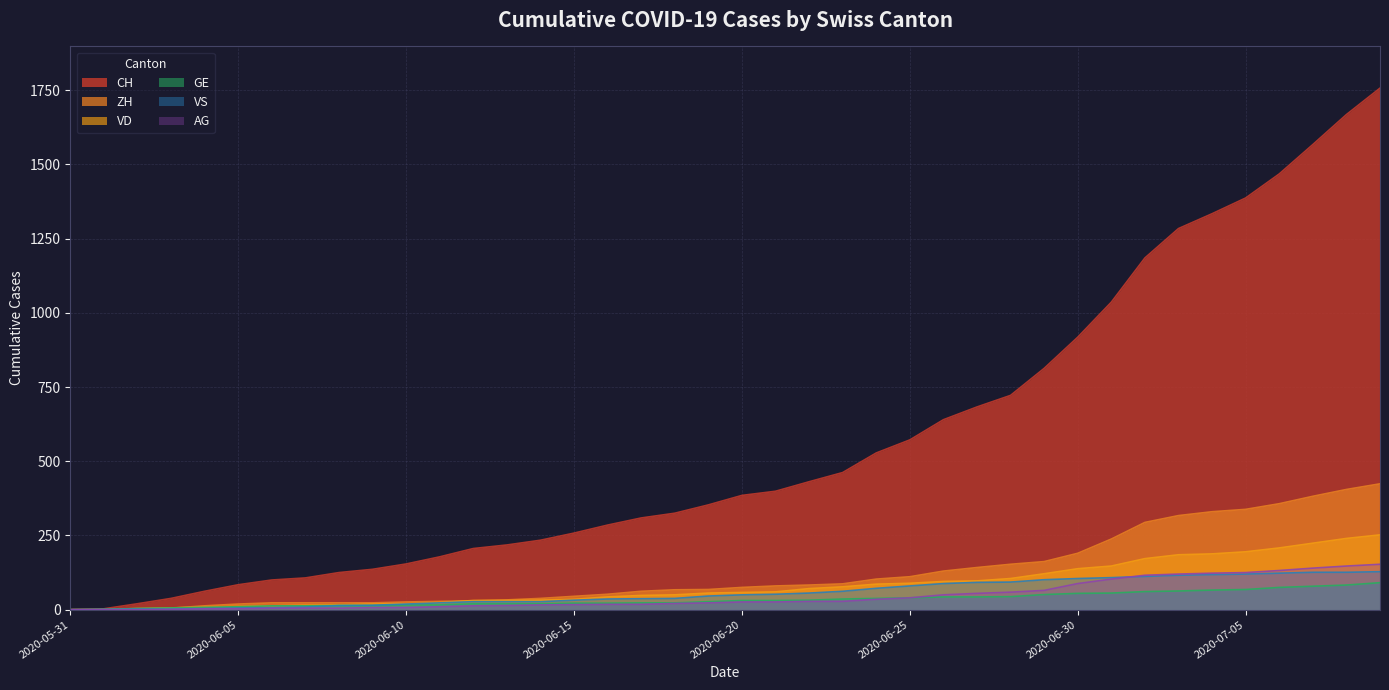

How many lines are shown in the chart?

6